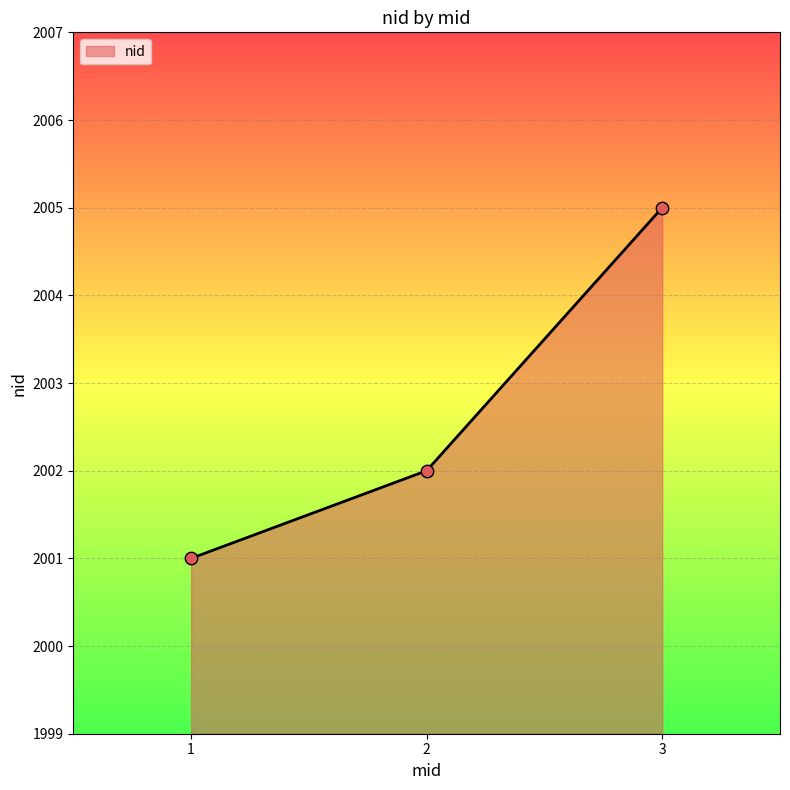

Approximately how many times larger is the value at 1 compared to 3?

1.0